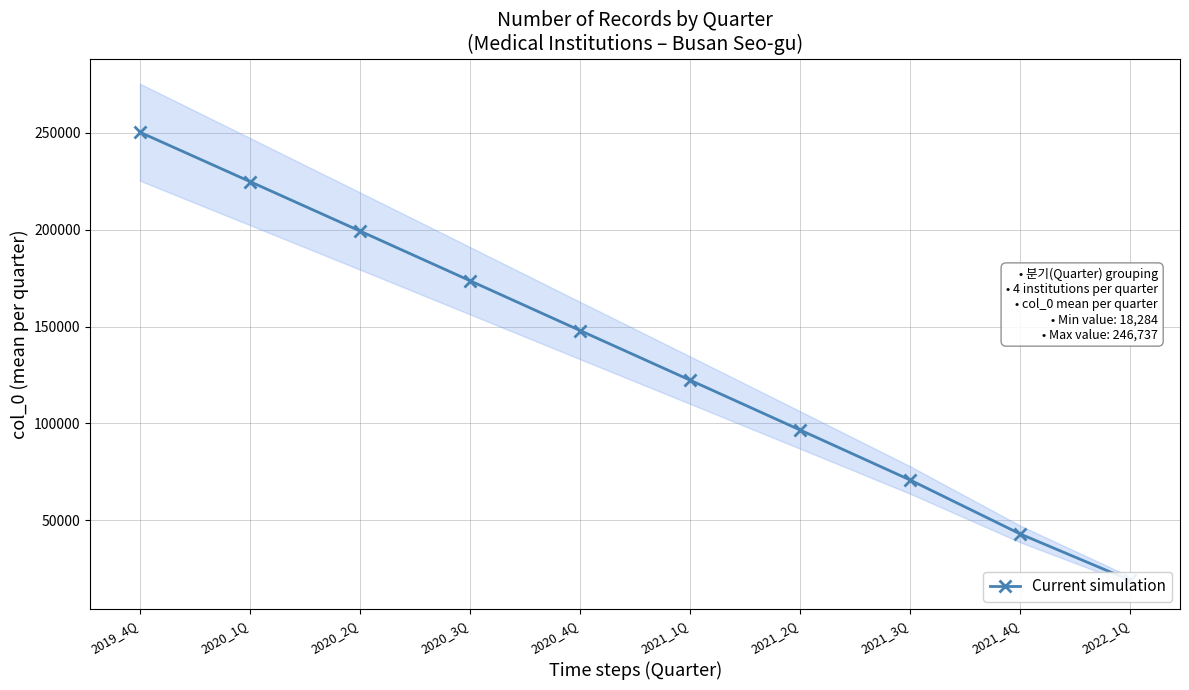

What is the difference between the maximum and minimum values?

231253.0